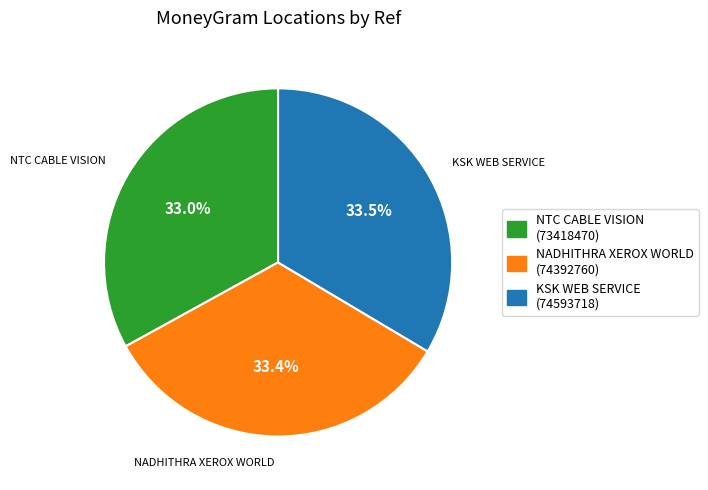

Count the number of slices in the pie.

3